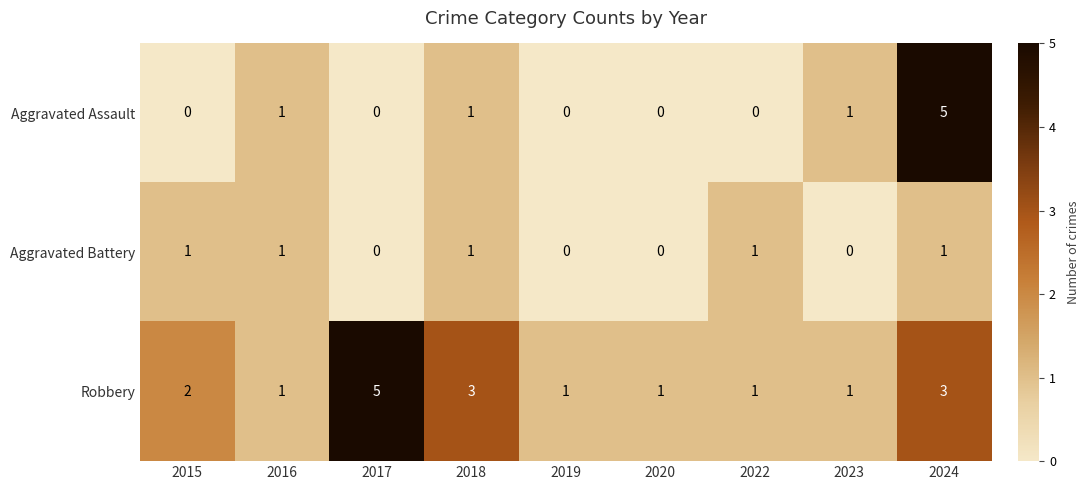

Which series has the largest range (max minus min)?

Aggravated Assault